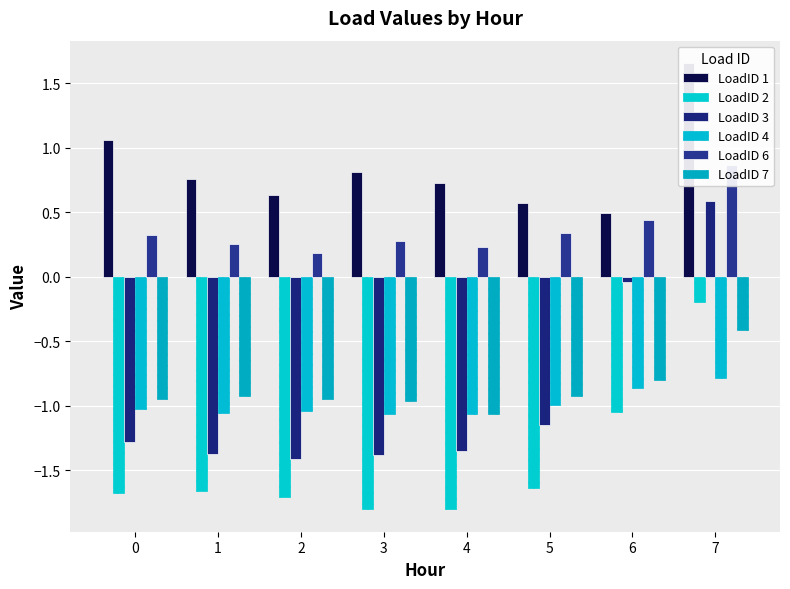

Is it true that LoadID 7 equals -1.1 at 4?

True